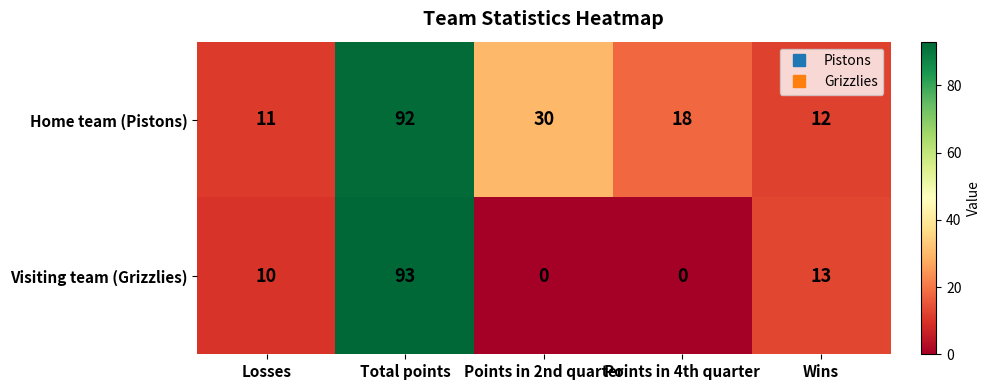

How many data points in Home team (Pistons) are less than 18?

2